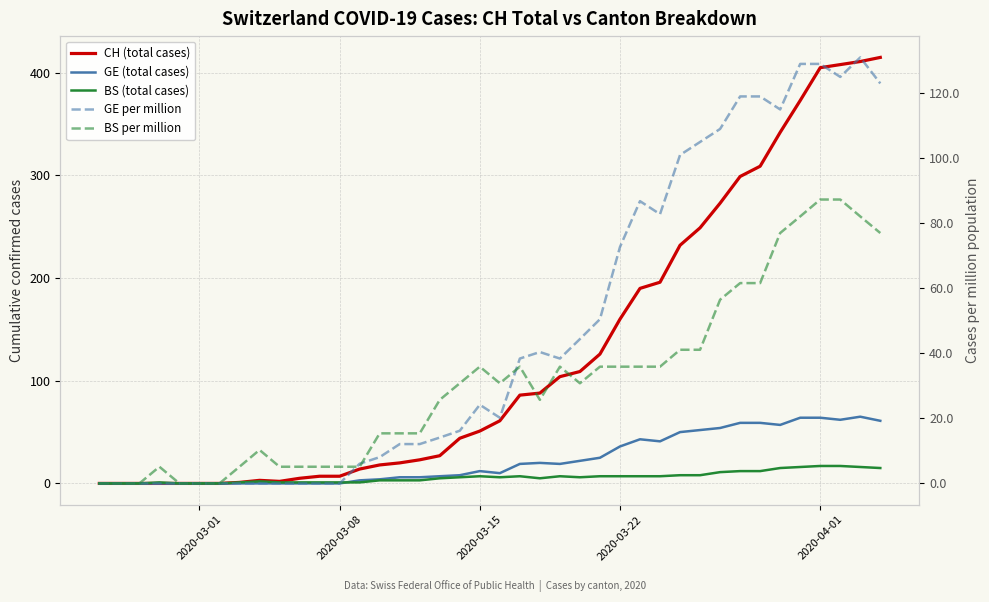

Which series has the largest range (max minus min)?

CH (total cases)